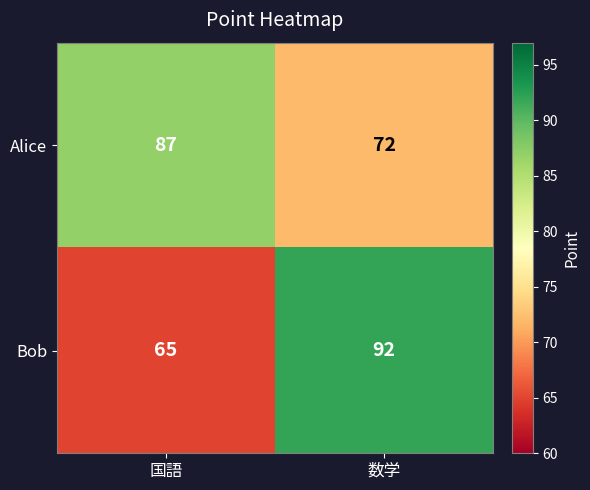

How many data points in Bob are less than 92?

1